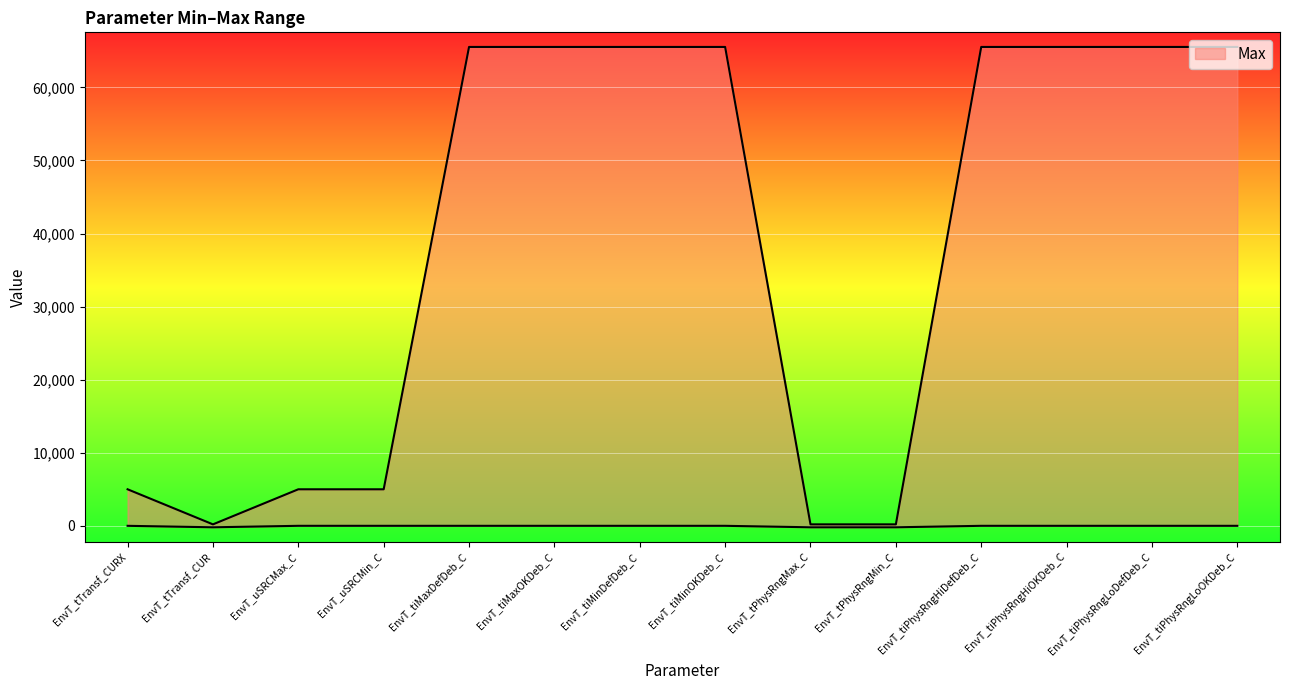

What is the value of the 6th point from the left?

65535